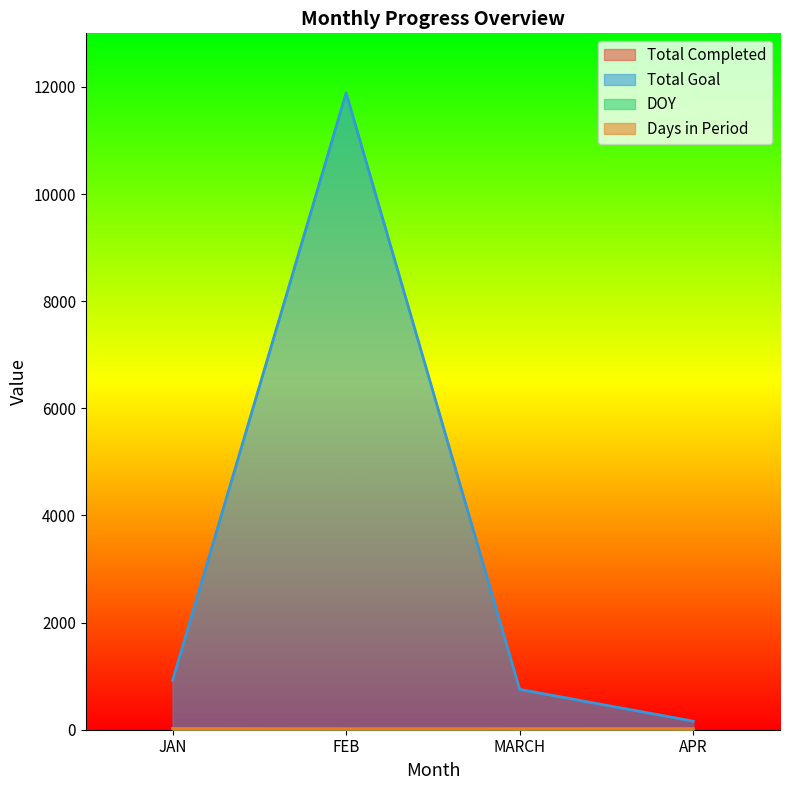

Which series has the widest spread of values?

Total Goal